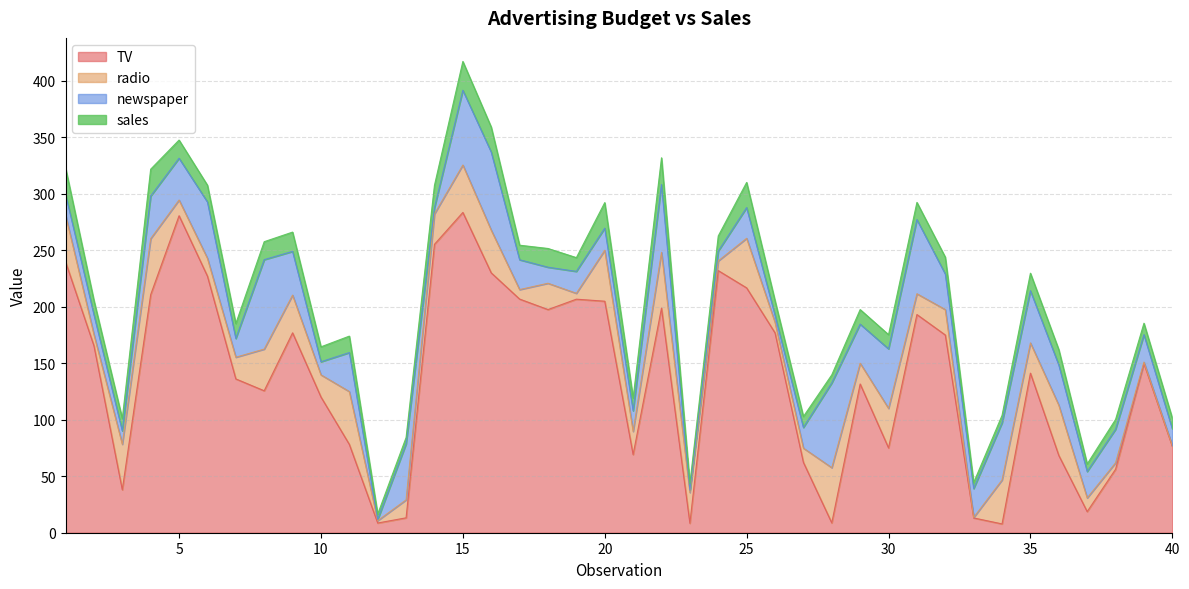

At which label does sales reach its minimum?

12